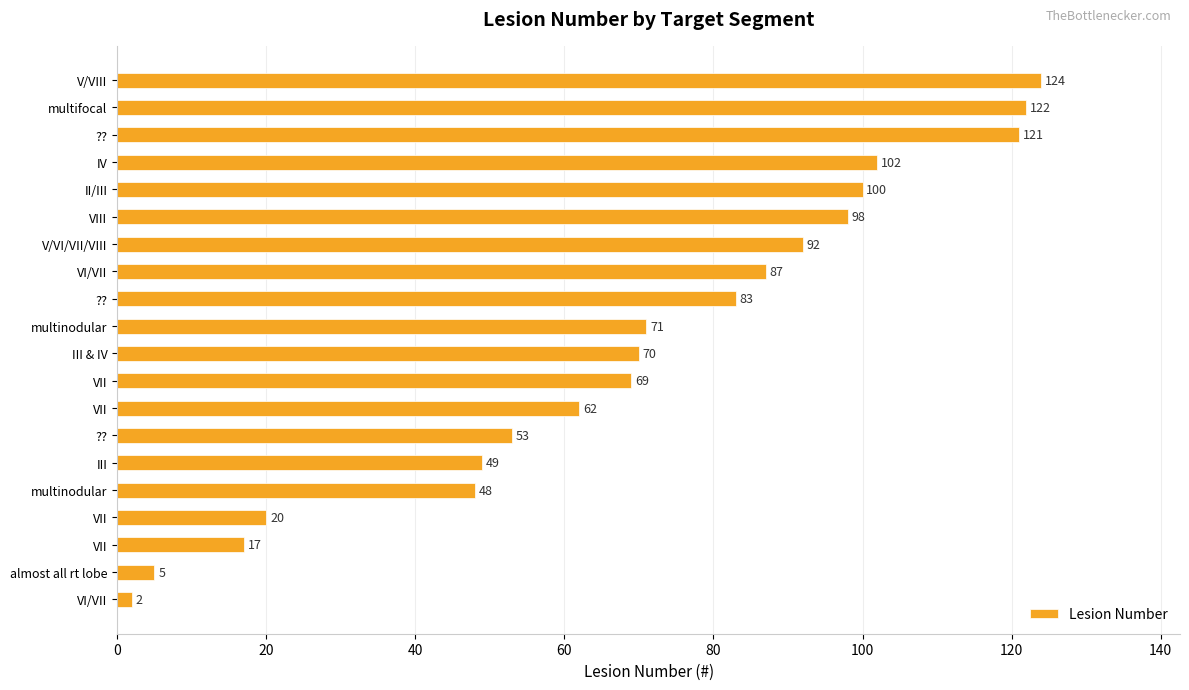

What is the greatest value displayed?

124